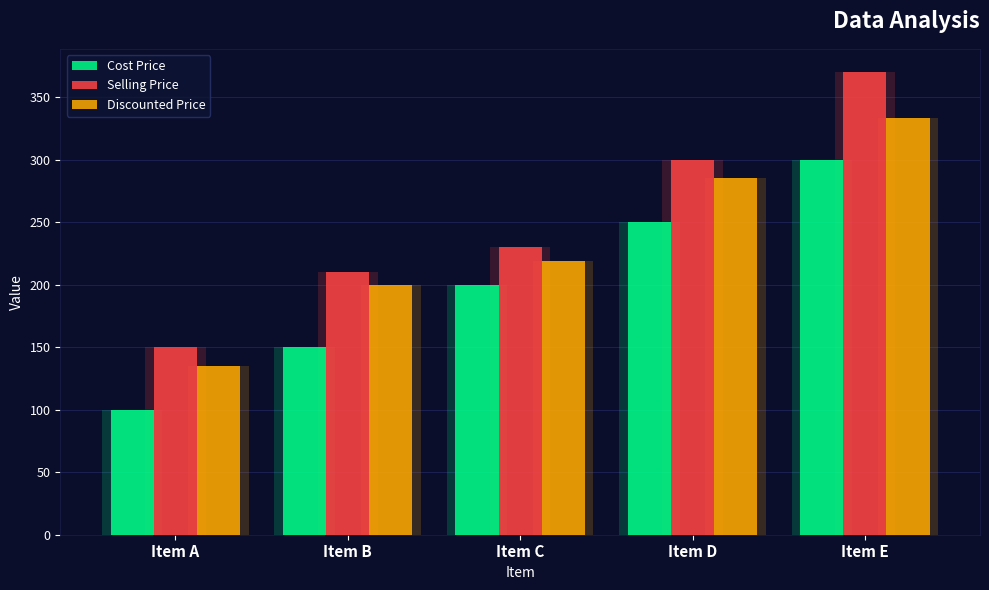

What is the average value of the Selling Price series?

252.0